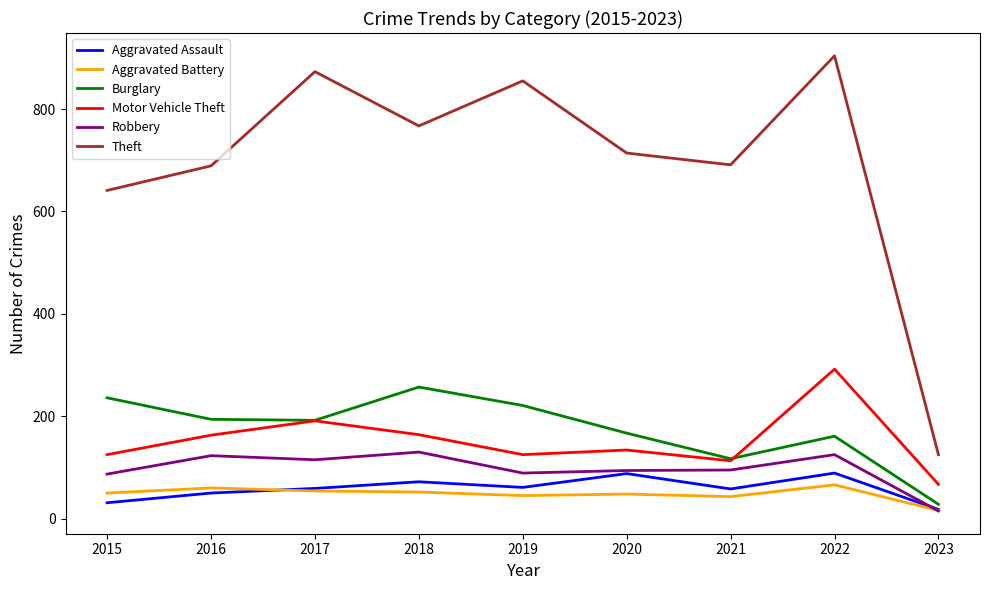

In Aggravated Assault, how many points are higher than both neighbors (excluding endpoints)?

3